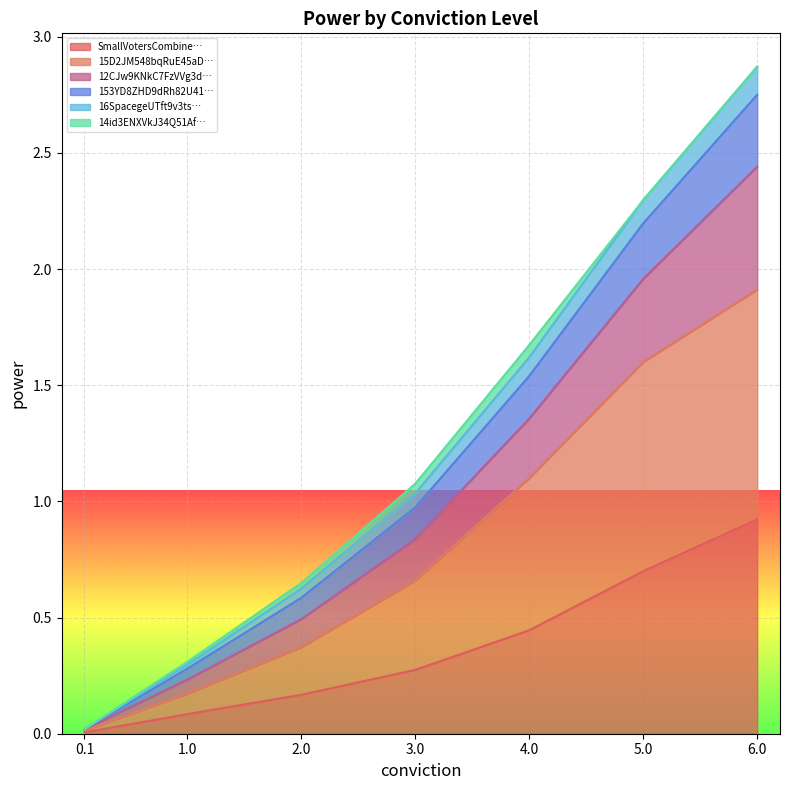

What is the highest value of the SmallVotersCombine… series?

0.9